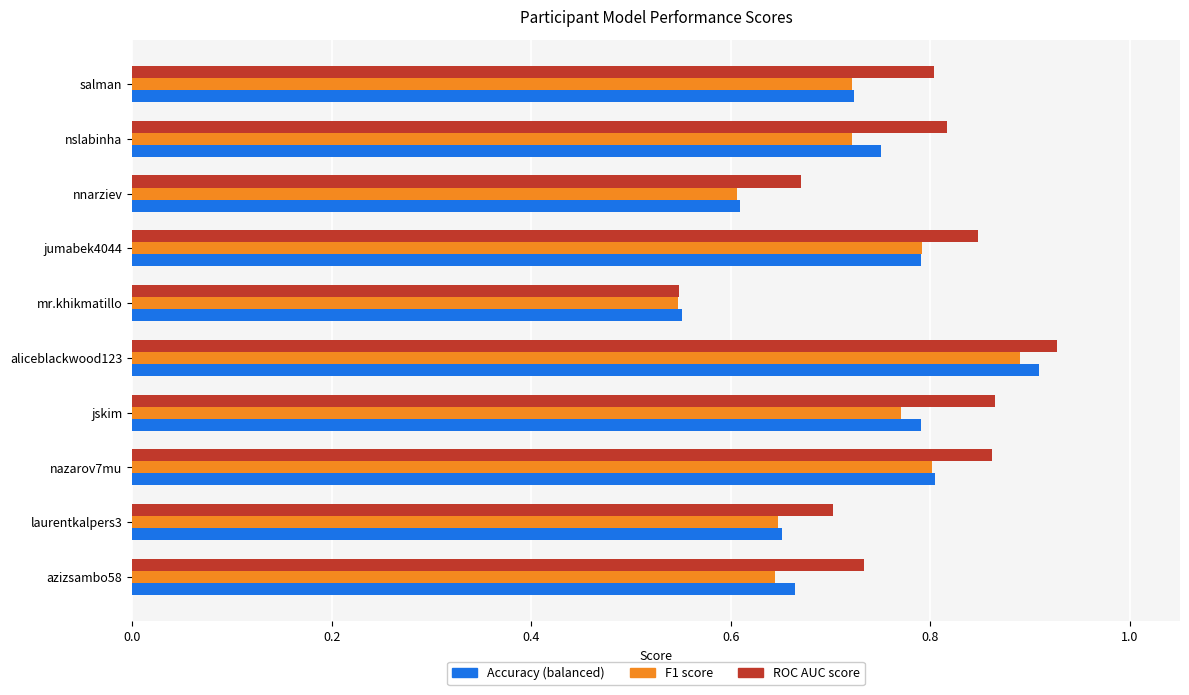

At which category is the sum across all series the highest?

aliceblackwood123